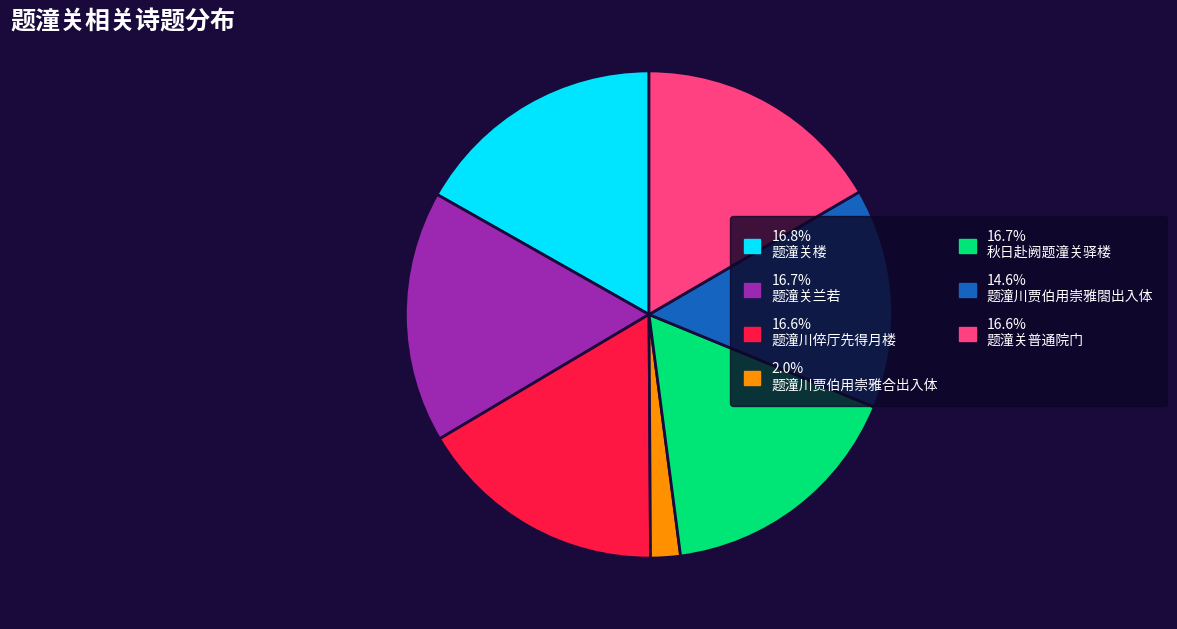

Is there a majority slice in this chart?

No